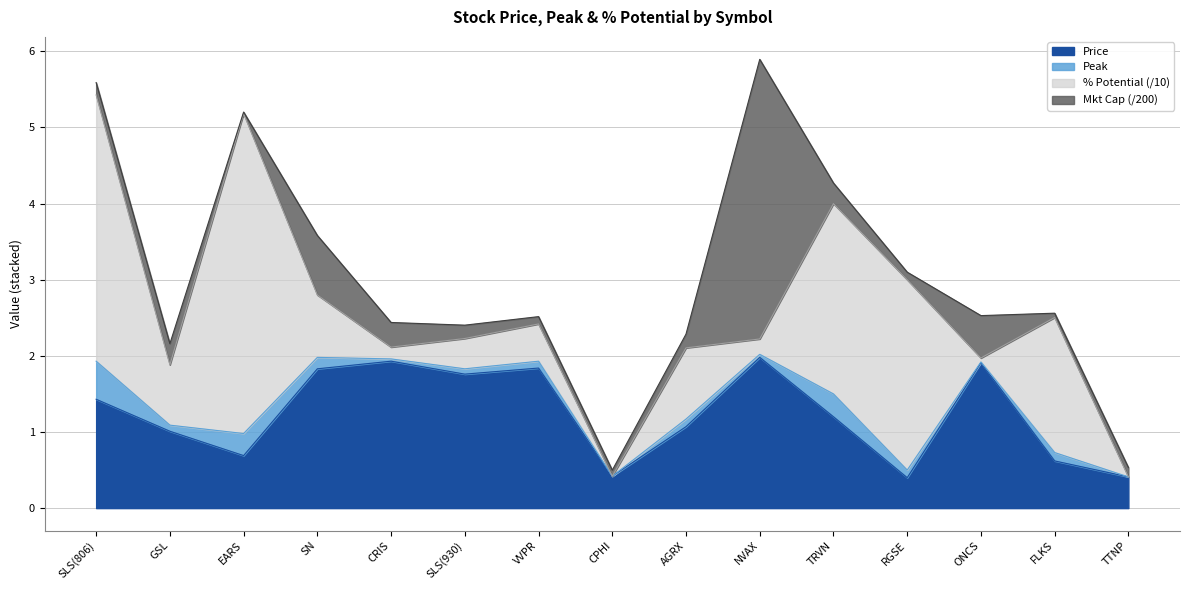

What is the minimum value for Price?

0.4